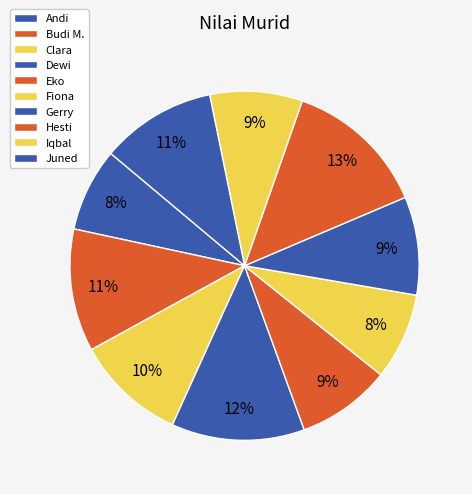

What is the ratio of the value at Andi to the value at Gerry?

0.8